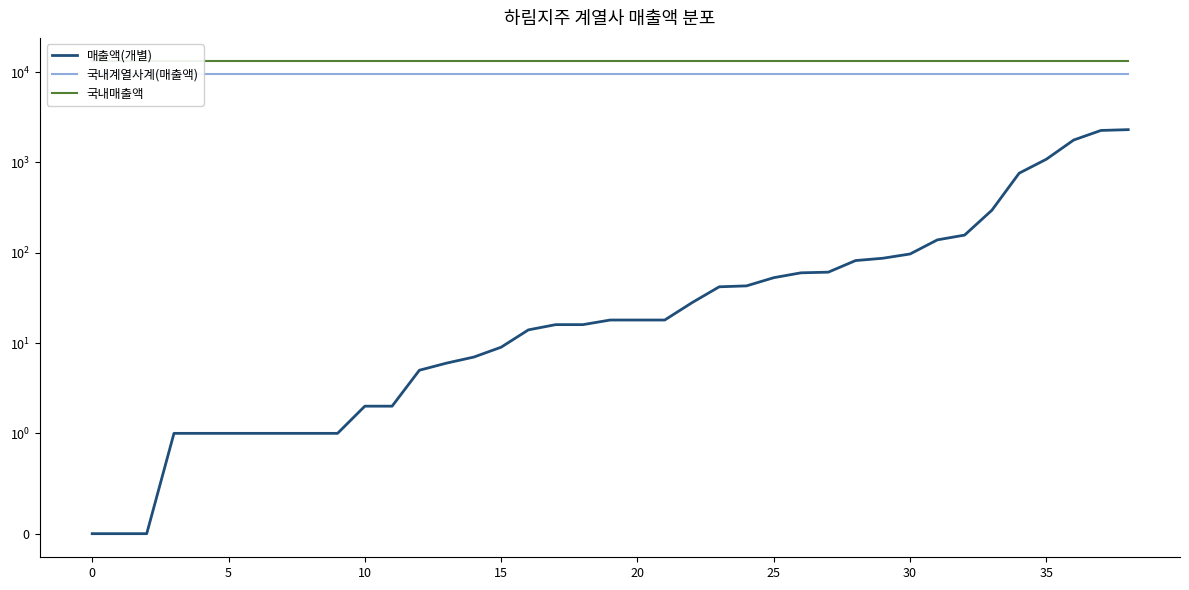

Which series changed the most between 33 and 36?

매출액(개별)